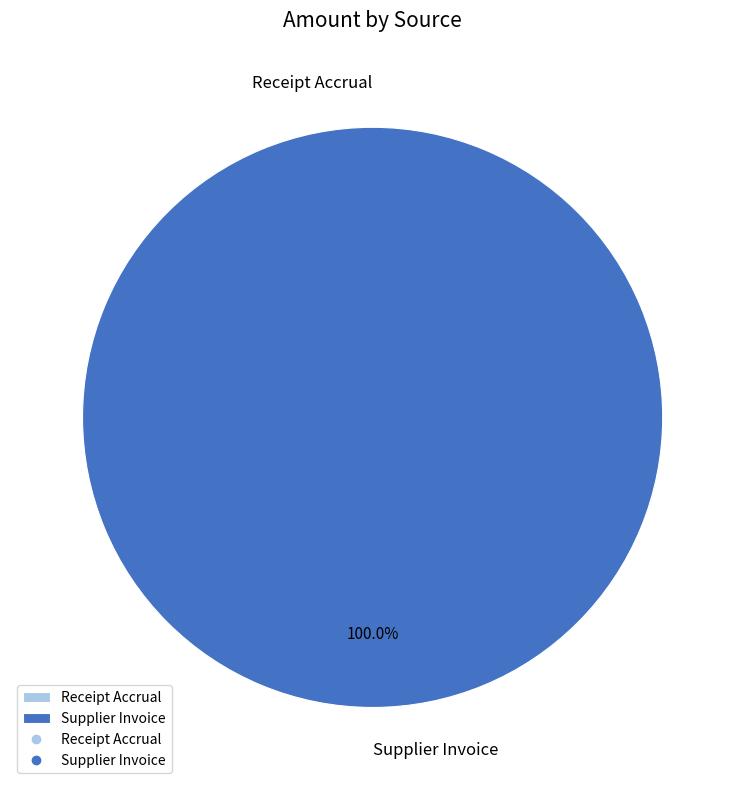

True or false: Supplier Invoice accounts for 99% of the total.

False